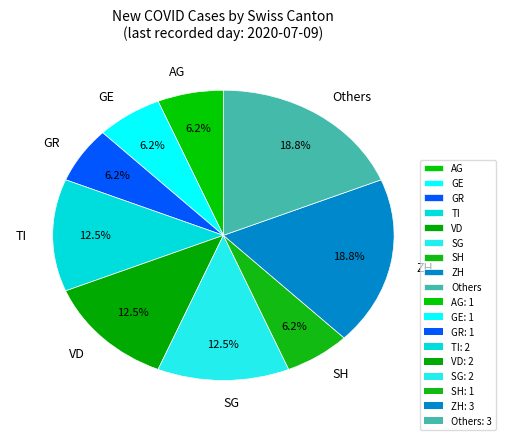

Does GE account for over 50% of the chart?

No